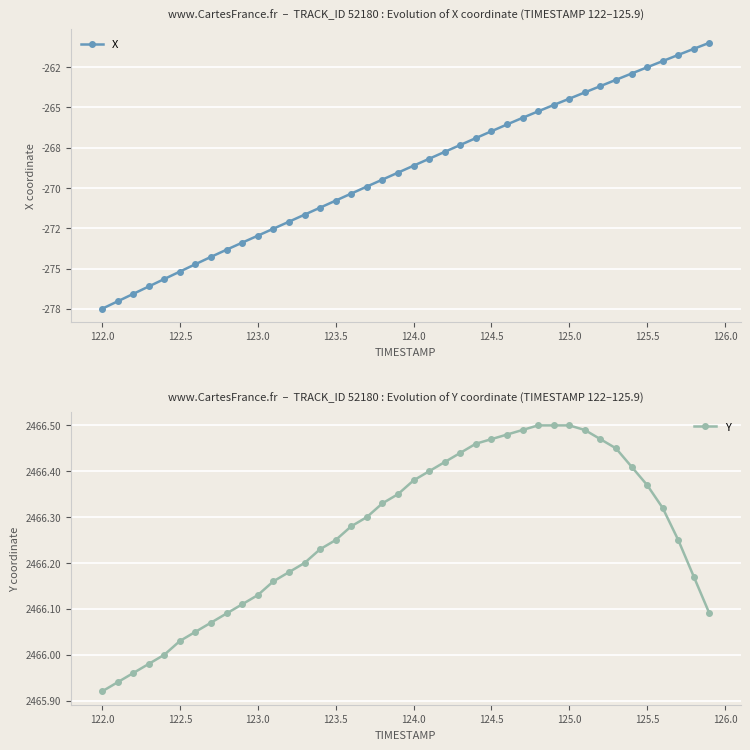

True or false: X has more than 2 points higher than both neighbors.

False